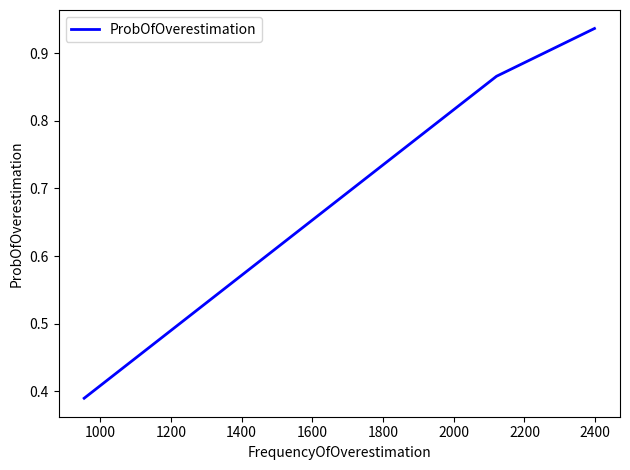

What is the average value?

0.6